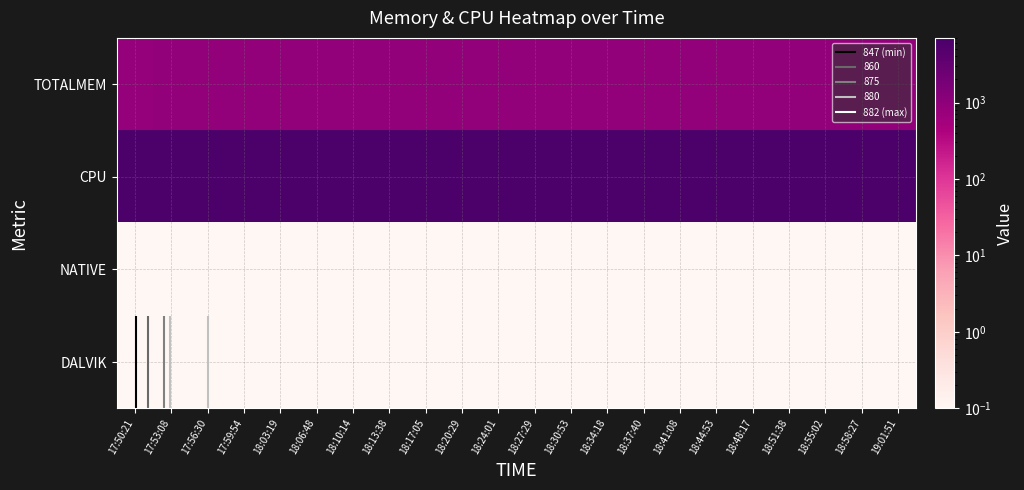

Between 18:24:01 and 18:44:53, which is larger?

18:24:01